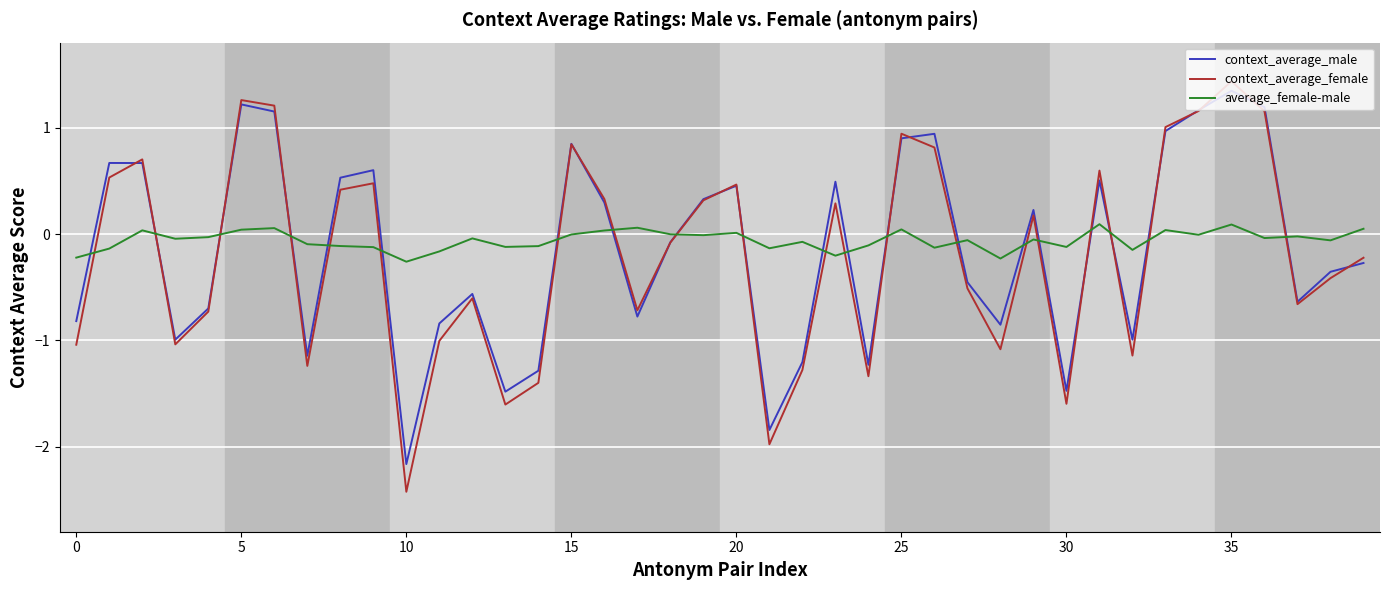

True or false: context_average_female and average_female-male intersect in this chart.

True